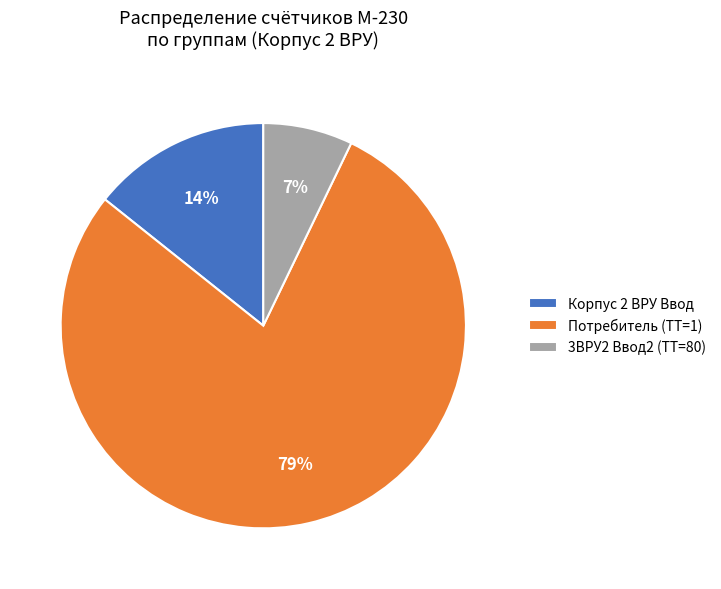

Rank the categories by value from highest to lowest.

Потребитель (ТТ=1), Корпус 2 ВРУ Ввод, 3ВРУ2 Ввод2 (ТТ=80)